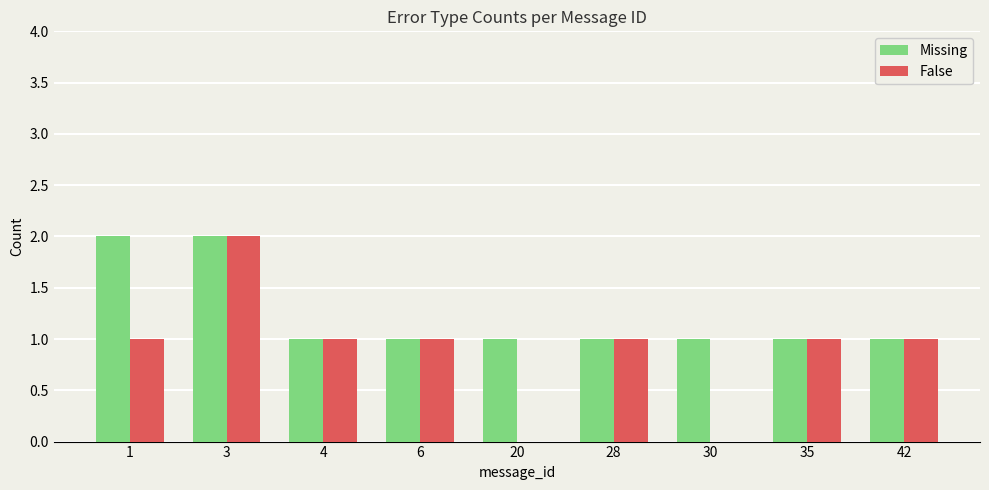

What is the sum of all False values?

8